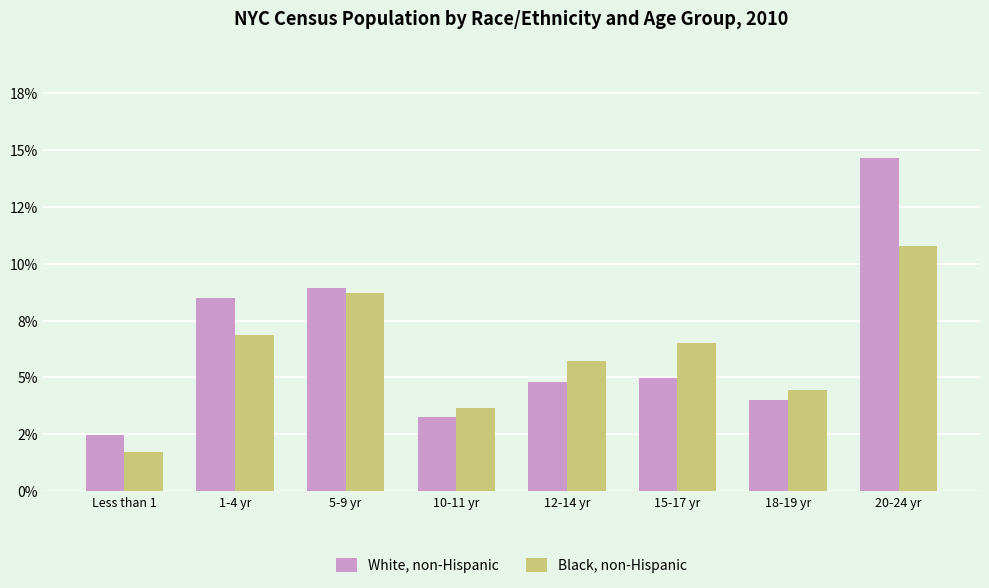

Are the bars grouped side by side (vs. stacked)?

Yes